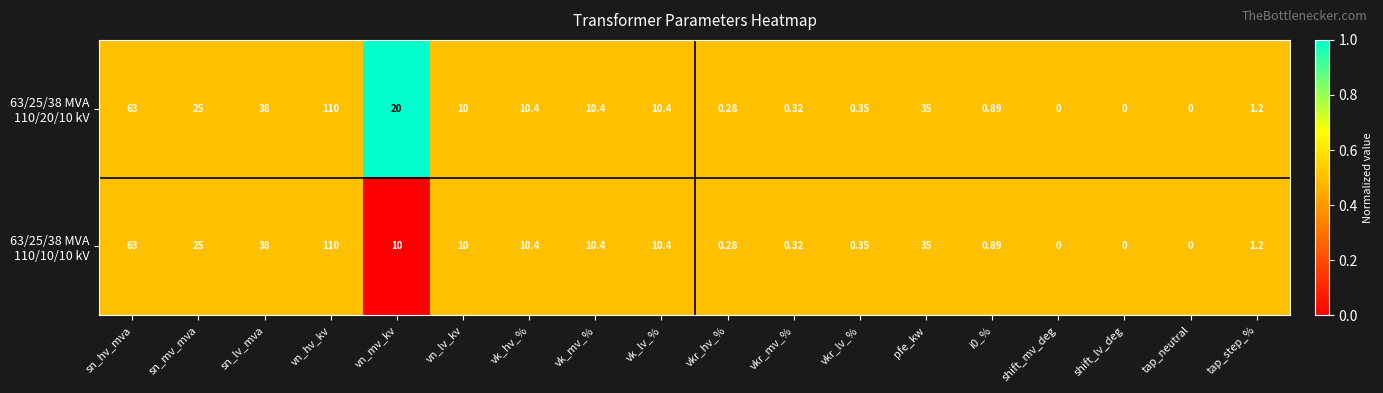

At which category is the sum across all series the highest?

vn_hv_kv